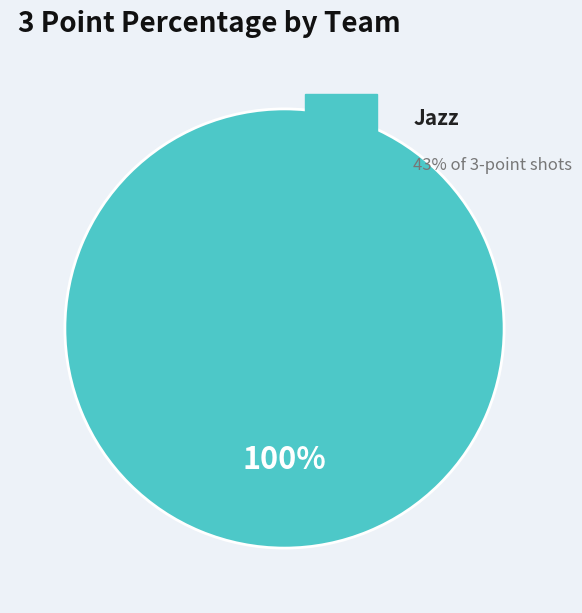

Is there a majority slice in this chart?

Yes